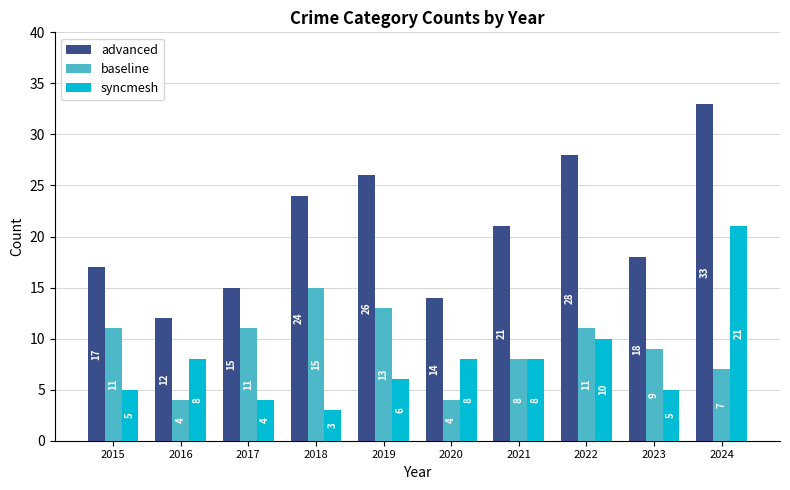

Where is syncmesh nearest to the value 12?

2022